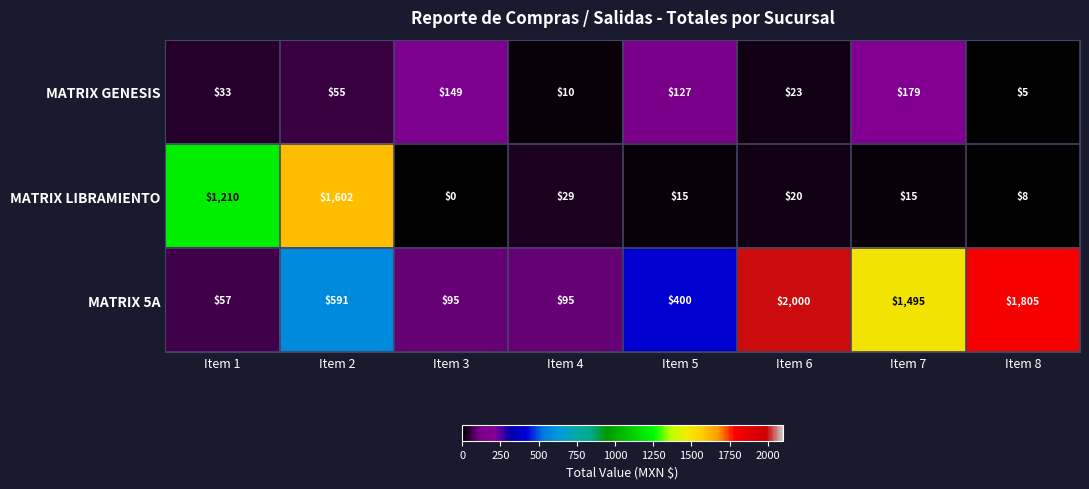

Reading left to right, transcribe all the data shown in this chart.

MATRIX GENESIS: 33	55	149	10	127	23	179	5
MATRIX LIBRAMIENTO: 1210	1602	0	29	15	20	15	8
MATRIX 5A: 57	591	95	95	400	2000	1495	1805